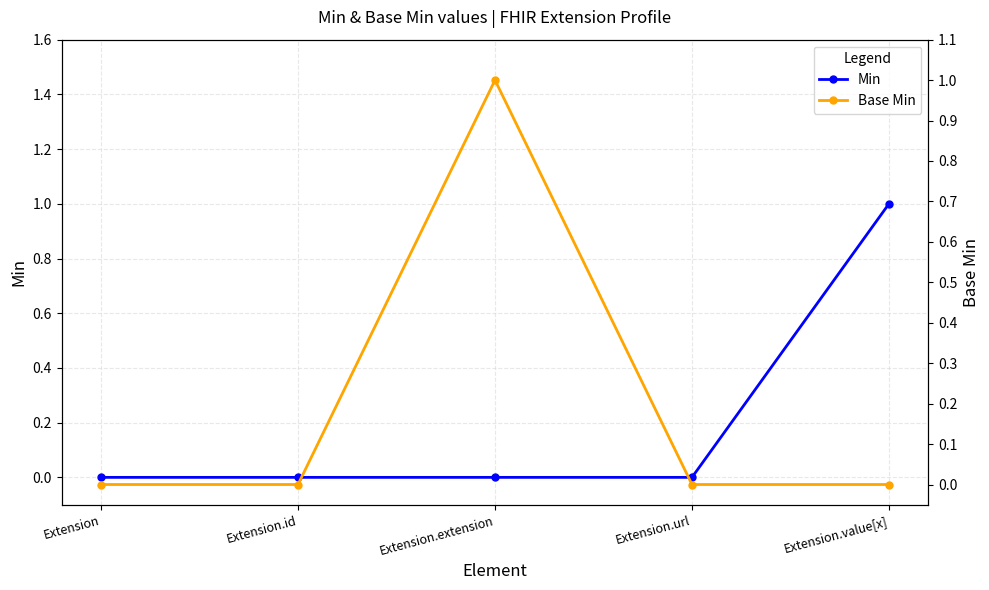

What is the sum of the Base Min values at Extension.extension and Extension.url?

1